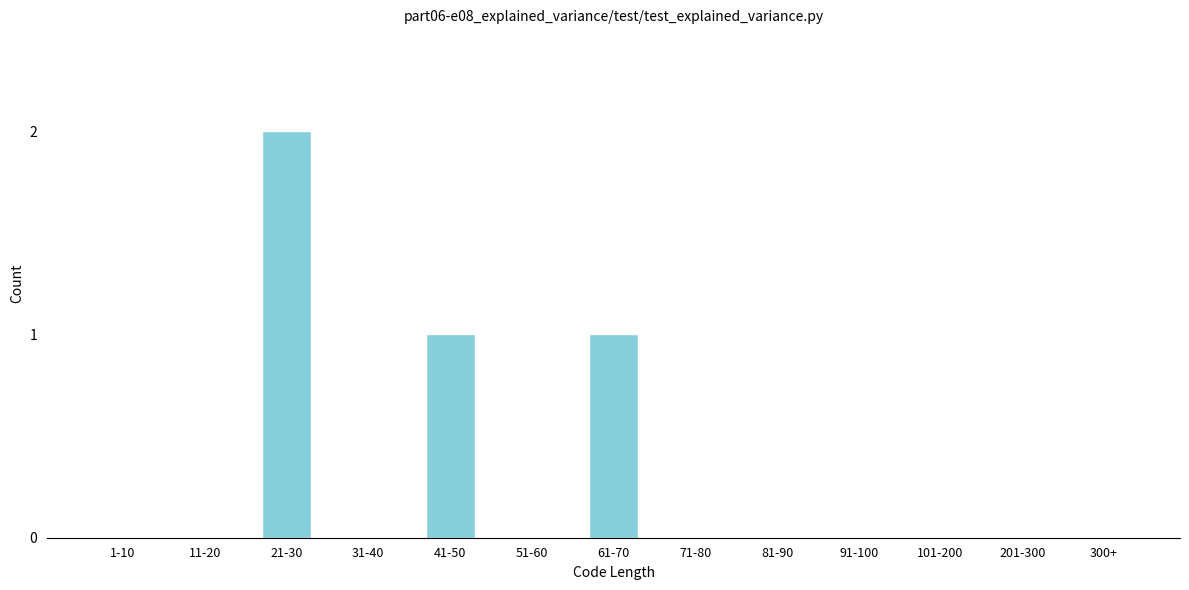

Reading left to right, transcribe all the data shown in this chart.

1-10=0	11-20=0	21-30=2	31-40=0	41-50=1	51-60=0	61-70=1	71-80=0	81-90=0	91-100=0	101-200=0	201-300=0	300+=0